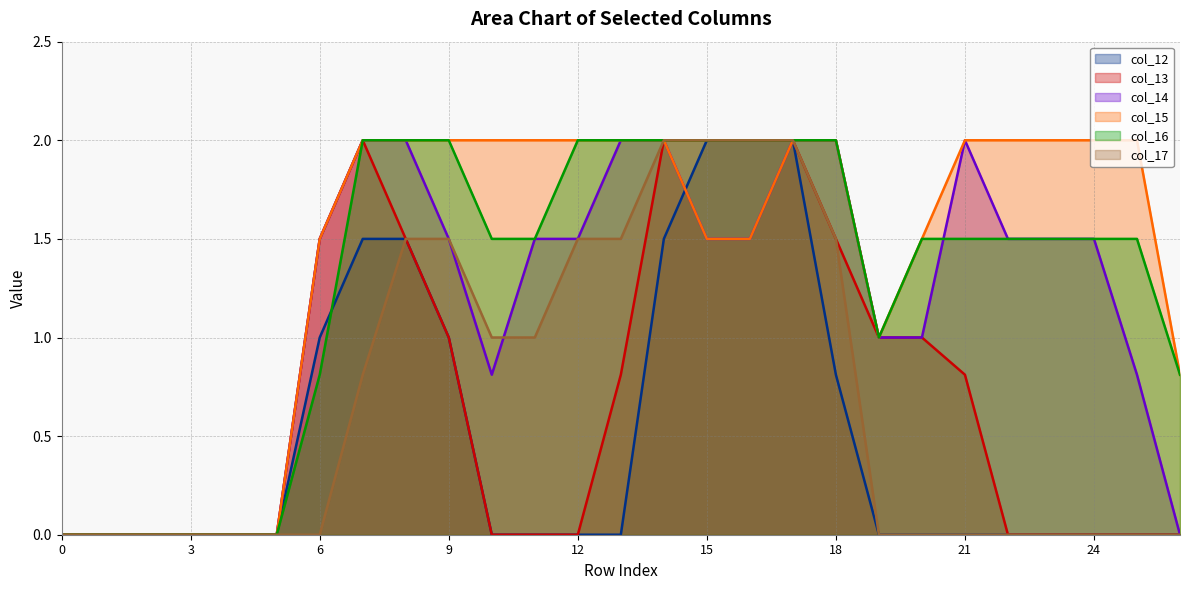

Reading left to right, what are all the values shown in this chart?

col_12: 0=0.0	1=0.0	2=0.0	3=0.0	4=0.0	5=0.0	6=1.0	7=1.5	8=1.5	9=1.0	10=0.0	11=0.0	12=0.0	13=0.0	14=1.5	15=2.0	16=2.0	17=2.0	18=0.8	19=0.0	20=0.0	21=0.0	22=0.0	23=0.0	24=0.0	25=0.0	26=0.0
col_13: 0=0.0	1=0.0	2=0.0	3=0.0	4=0.0	5=0.0	6=1.5	7=2.0	8=1.5	9=1.0	10=0.0	11=0.0	12=0.0	13=0.8	14=2.0	15=2.0	16=2.0	17=2.0	18=1.5	19=1.0	20=1.0	21=0.8	22=0.0	23=0.0	24=0.0	25=0.0	26=0.0
col_14: 0=0.0	1=0.0	2=0.0	3=0.0	4=0.0	5=0.0	6=1.5	7=2.0	8=2.0	9=1.5	10=0.8	11=1.5	12=1.5	13=2.0	14=2.0	15=1.5	16=1.5	17=2.0	18=2.0	19=1.0	20=1.0	21=2.0	22=1.5	23=1.5	24=1.5	25=0.8	26=0.0
col_15: 0=0.0	1=0.0	2=0.0	3=0.0	4=0.0	5=0.0	6=1.5	7=2.0	8=2.0	9=2.0	10=2.0	11=2.0	12=2.0	13=2.0	14=2.0	15=1.5	16=1.5	17=2.0	18=2.0	19=1.0	20=1.5	21=2.0	22=2.0	23=2.0	24=2.0	25=2.0	26=0.8
col_16: 0=0.0	1=0.0	2=0.0	3=0.0	4=0.0	5=0.0	6=0.8	7=2.0	8=2.0	9=2.0	10=1.5	11=1.5	12=2.0	13=2.0	14=2.0	15=2.0	16=2.0	17=2.0	18=2.0	19=1.0	20=1.5	21=1.5	22=1.5	23=1.5	24=1.5	25=1.5	26=0.8
col_17: 0=0.0	1=0.0	2=0.0	3=0.0	4=0.0	5=0.0	6=0.0	7=0.8	8=1.5	9=1.5	10=1.0	11=1.0	12=1.5	13=1.5	14=2.0	15=2.0	16=2.0	17=2.0	18=1.5	19=0.0	20=0.0	21=0.0	22=0.0	23=0.0	24=0.0	25=0.0	26=0.0